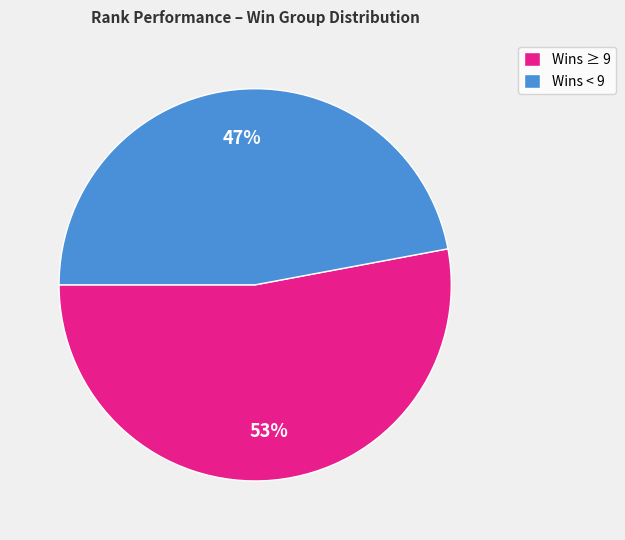

Rank the categories by value from highest to lowest.

Wins ≥ 9, Wins < 9